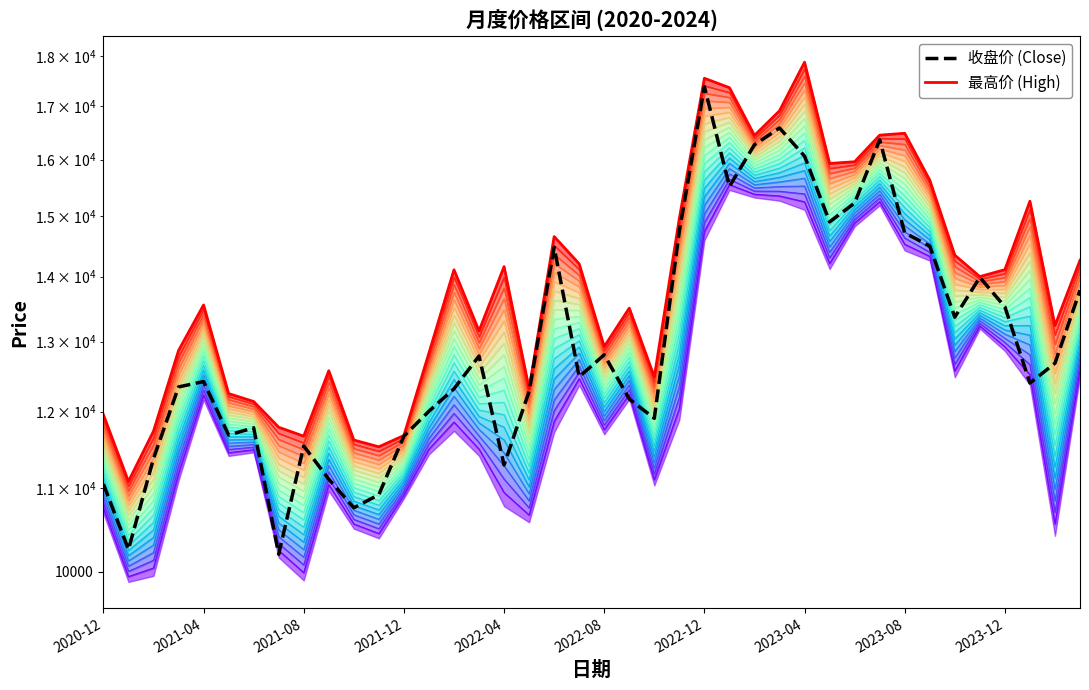

What is the difference between the second highest and minimum values in the 收盘价 series?

6388.5